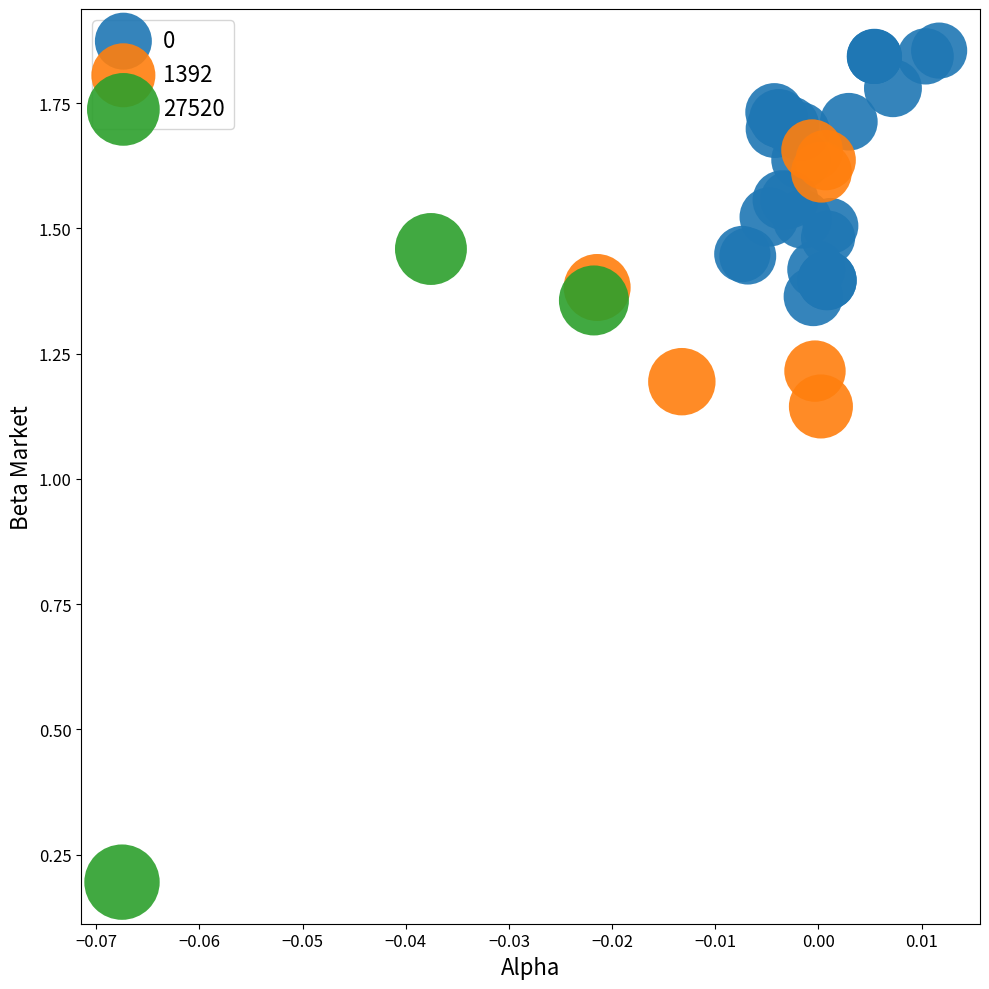

Which series has the widest spread of Y values?

27520